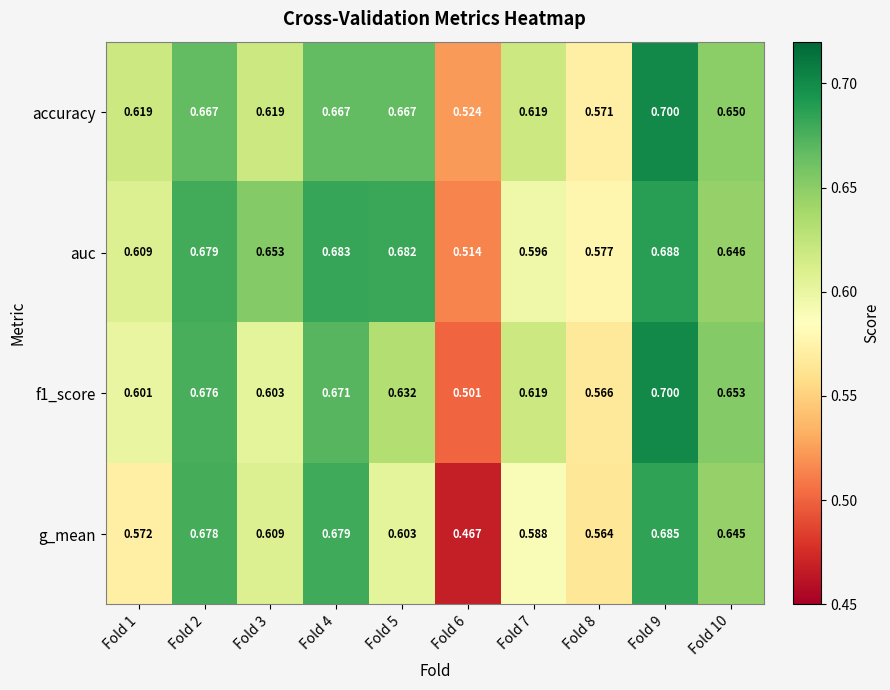

Which series has the largest total across all categories?

auc